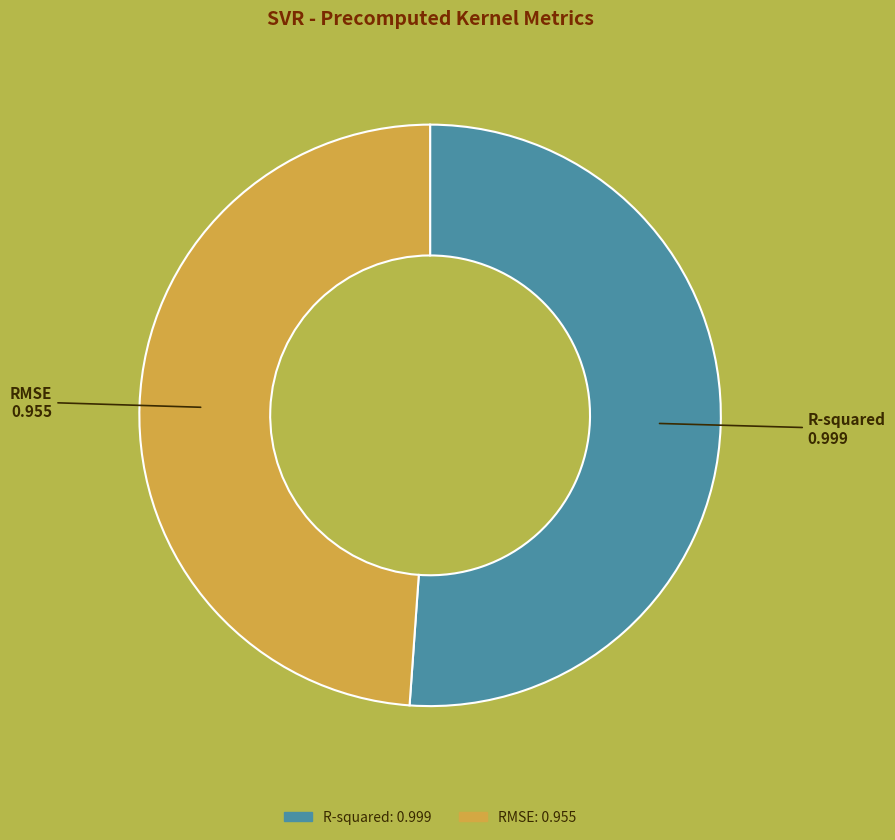

Is R-squared the majority of the pie?

Yes